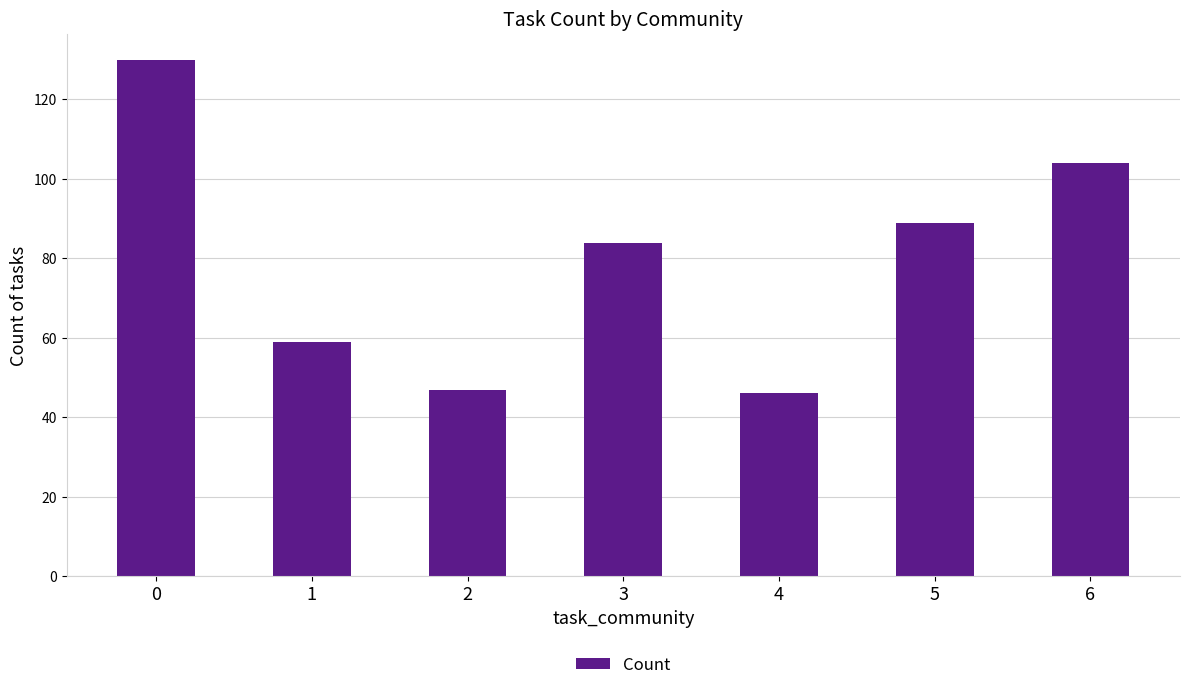

What is the difference between the values at 3 and 0?

46